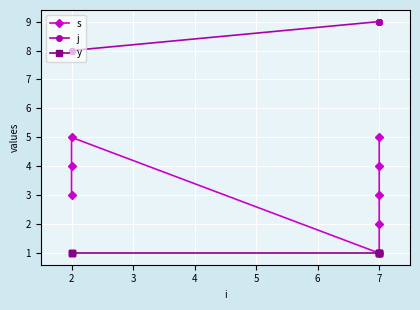

What is the lowest value of the j series?

8